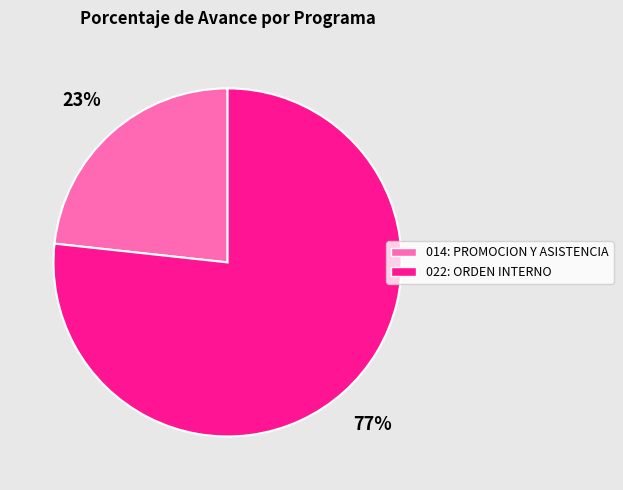

Does any single category account for the majority?

Yes